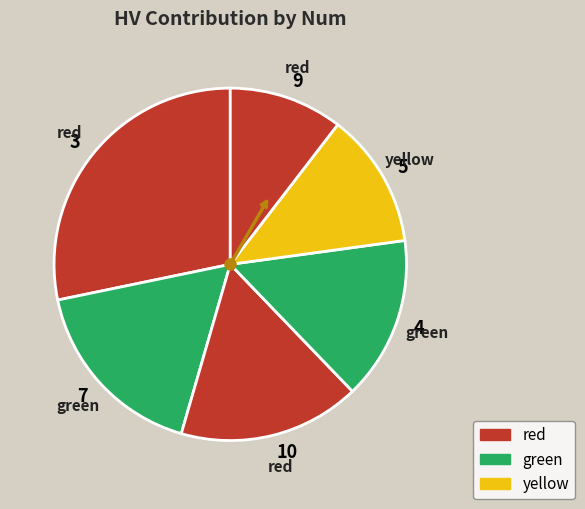

Count the number of slices in the pie.

6